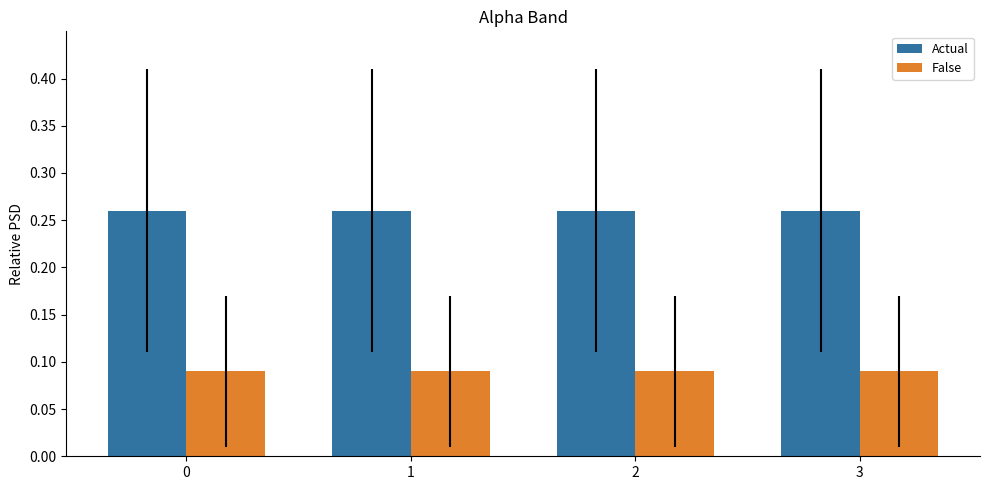

Rank the series by their maximum value, from highest to lowest.

Actual, False